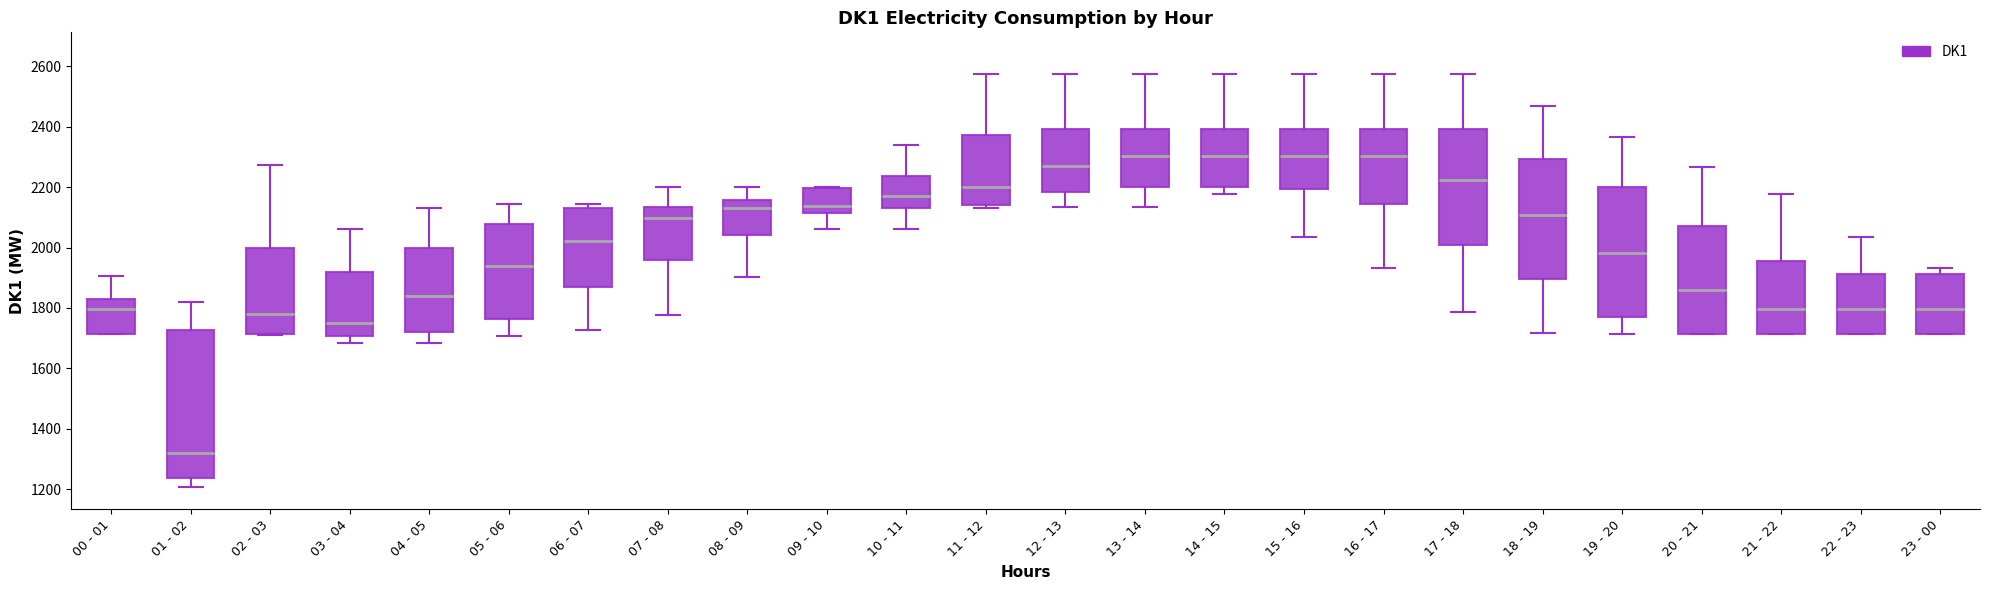

Where does the median line of the box for 02 - 03 sit on the y-axis? The values are not printed on the chart, so give them approximately, as read against the axis.

1780